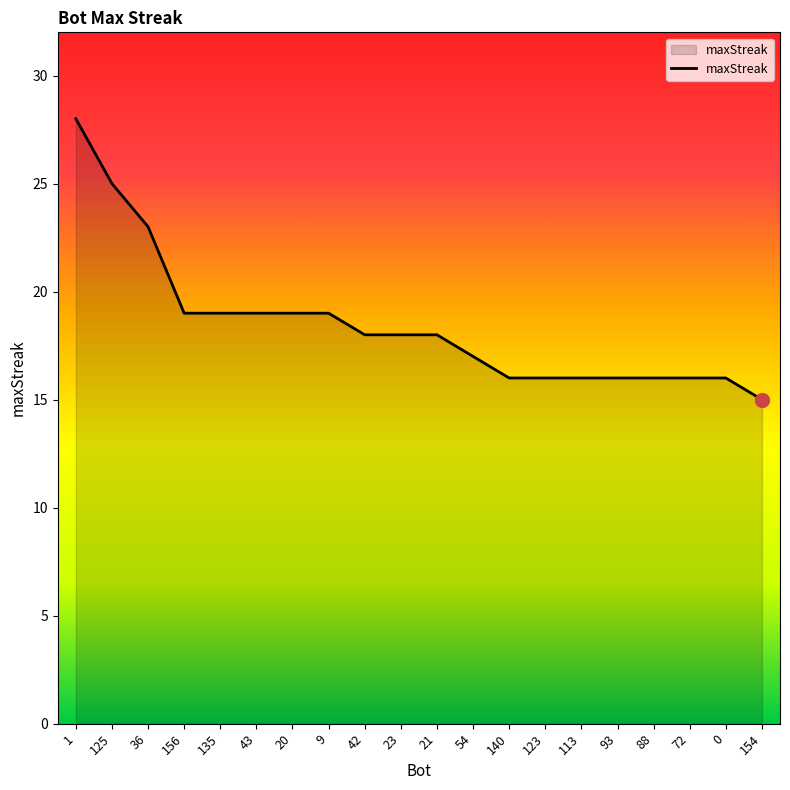

What is the ratio of the value at 21 to the value at 88?

1.1